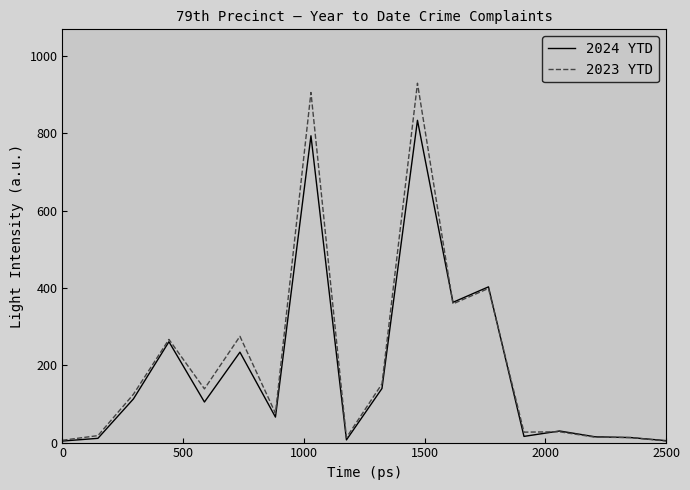

What is the smallest value displayed?

4